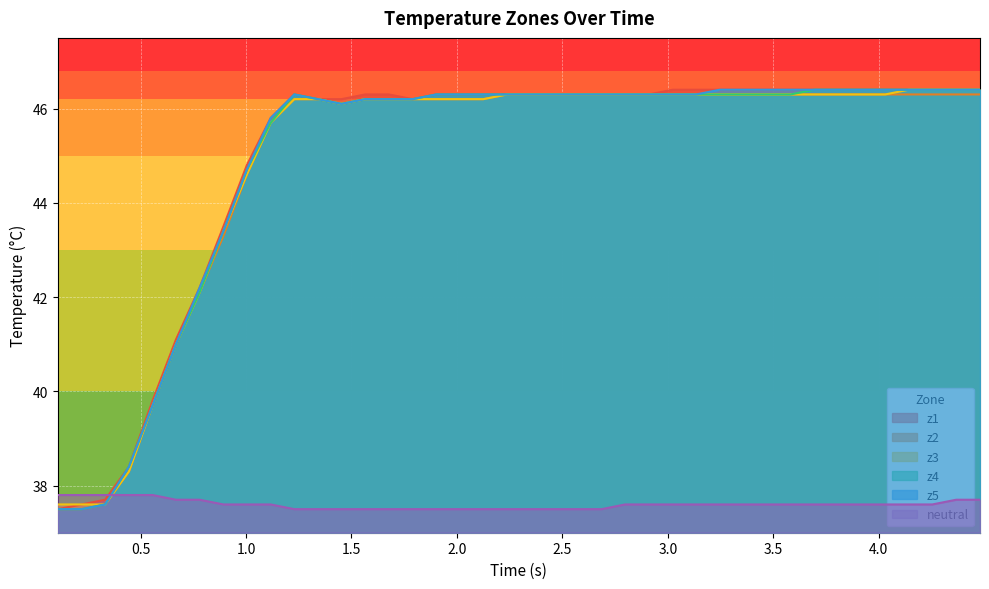

After their last crossing, which series has the higher values: neutral or z4?

z4